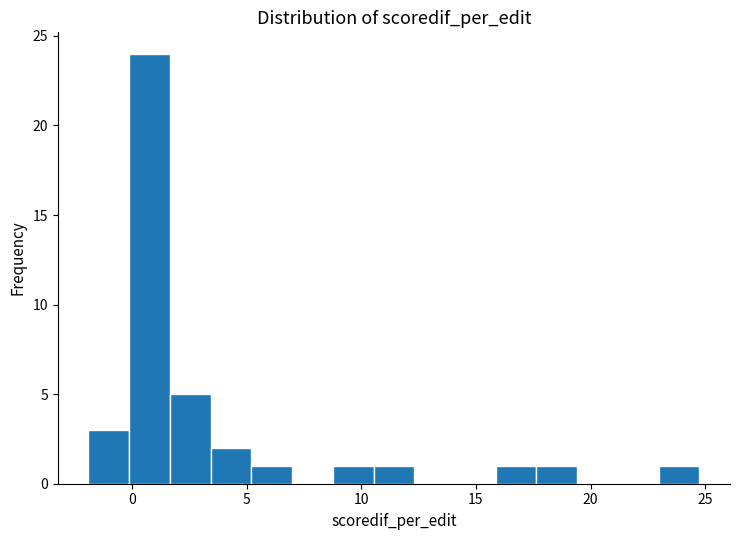

Around what value on the x-axis is the tallest bar? Give the approximate position of its centre, as read against the axis.

1.0